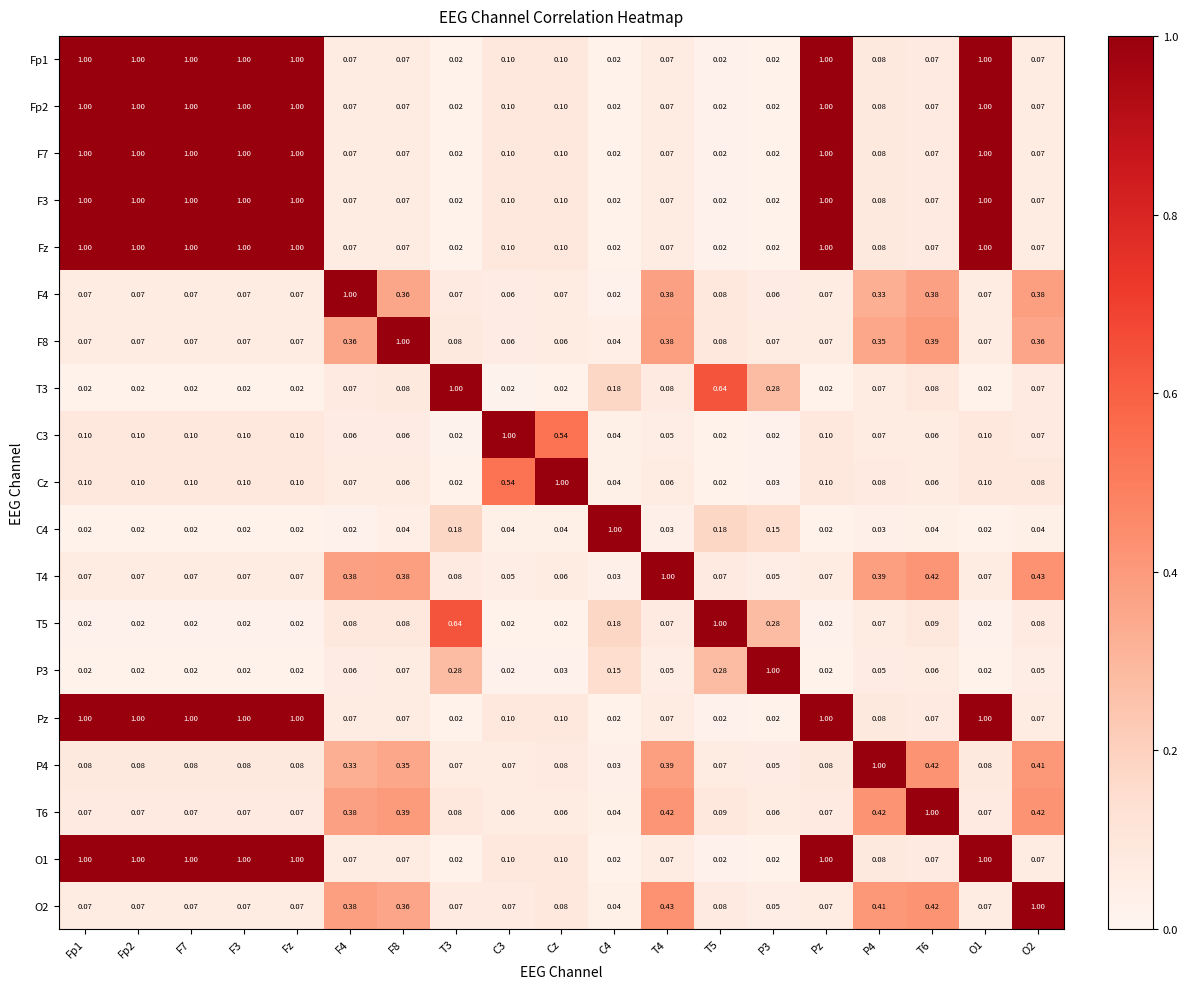

Rank the series by their maximum value, from lowest to highest.

Fp1, Fp2, F7, F3, Fz, F4, F8, T3, C3, Cz, C4, T4, T5, P3, Pz, P4, T6, O1, O2